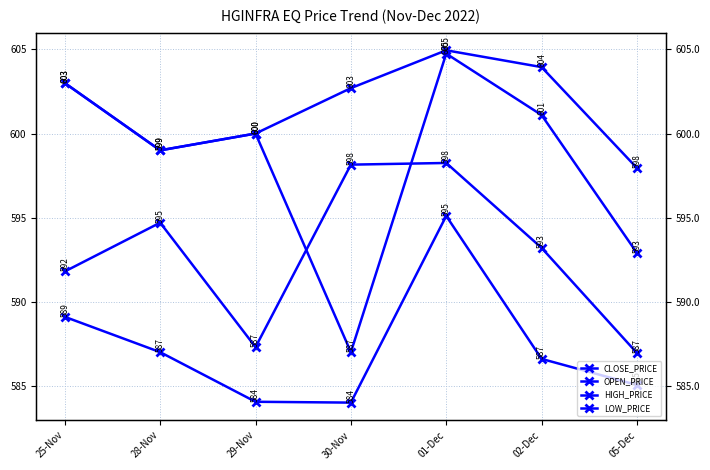

True or false: LOW_PRICE has more than 0 interior local peaks.

True